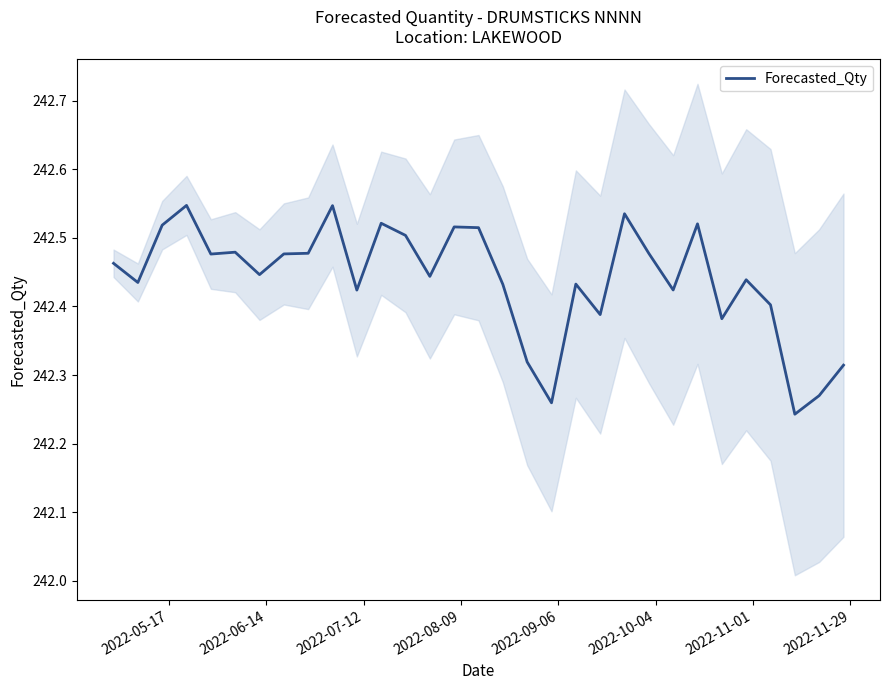

How many lines are shown in the chart?

1